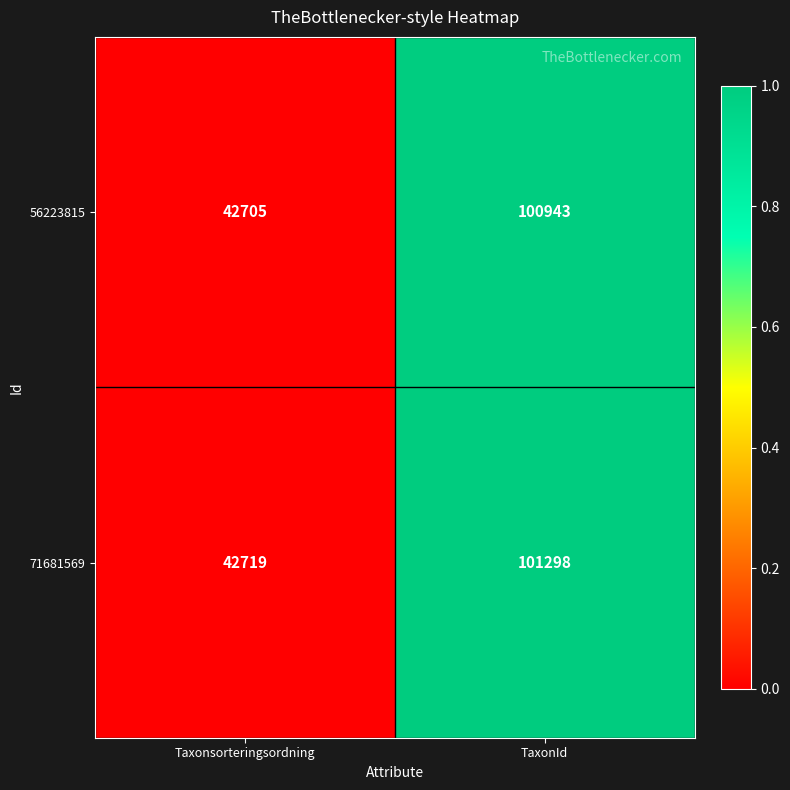

Reading left to right, extract all data points from this chart.

56223815: 42705	100943
71681569: 42719	101298